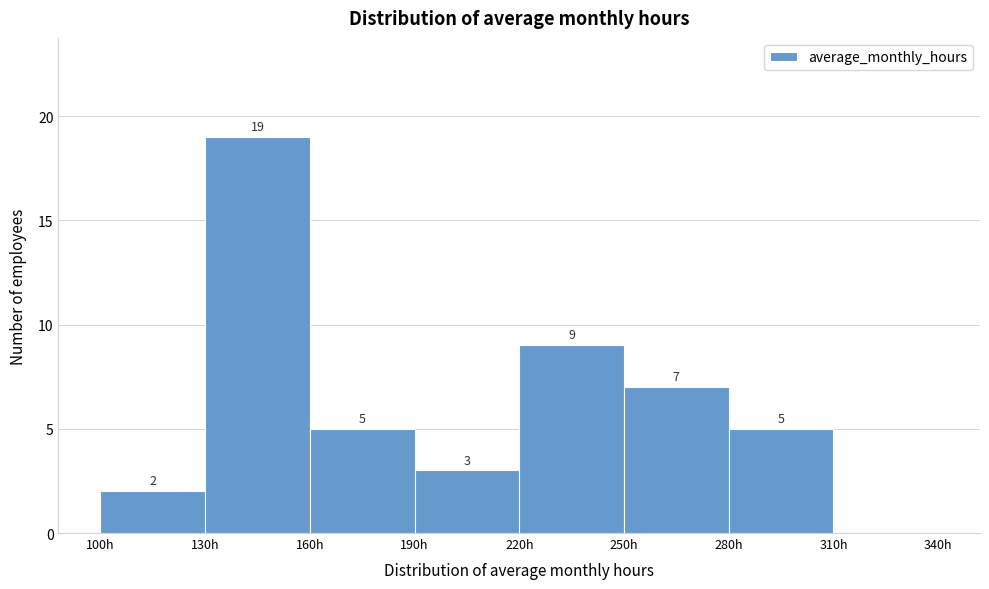

Which range on the x-axis has the tallest bar?

130 to 160